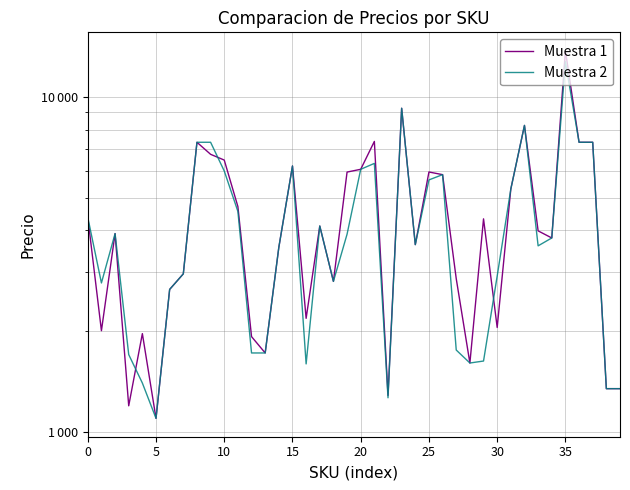

Rank the series at 13 from highest to lowest value.

Muestra 1, Muestra 2